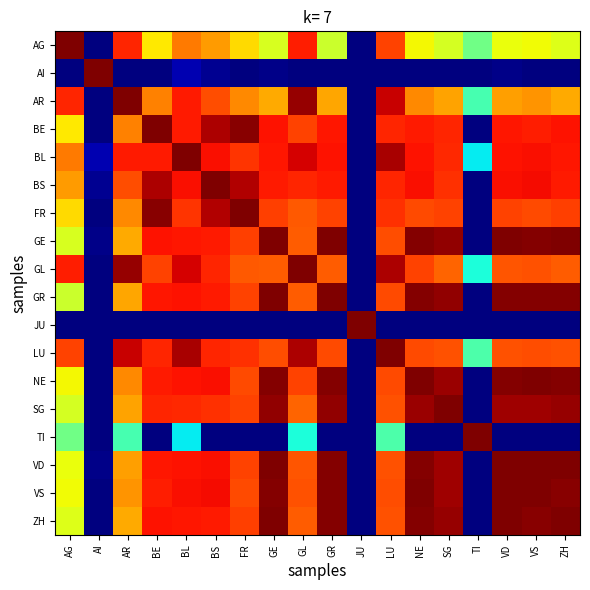

Reading left to right, extract all data points from this chart.

AG: AG=1.0	AI=0.0	AR=0.9	BE=0.7	BL=0.8	BS=0.7	FR=0.7	GE=0.6	GL=0.9	GR=0.6	JU=0.0	LU=0.8	NE=0.6	SG=0.6	TI=0.5	VD=0.6	VS=0.6	ZH=0.6
AI: AG=0.0	AI=1.0	AR=0.0	BE=0.0	BL=0.0	BS=0.0	FR=0.0	GE=0.0	GL=0.0	GR=0.0	JU=0.0	LU=0.0	NE=0.0	SG=0.0	TI=0.0	VD=0.0	VS=0.0	ZH=0.0
AR: AG=0.9	AI=0.0	AR=1.0	BE=0.8	BL=0.9	BS=0.8	FR=0.8	GE=0.7	GL=1.0	GR=0.7	JU=0.0	LU=0.9	NE=0.8	SG=0.7	TI=0.4	VD=0.7	VS=0.8	ZH=0.7
BE: AG=0.7	AI=0.0	AR=0.8	BE=1.0	BL=0.9	BS=1.0	FR=1.0	GE=0.9	GL=0.8	GR=0.9	JU=0.0	LU=0.9	NE=0.9	SG=0.9	TI=0.0	VD=0.9	VS=0.9	ZH=0.9
BL: AG=0.8	AI=0.0	AR=0.9	BE=0.9	BL=1.0	BS=0.9	FR=0.9	GE=0.9	GL=0.9	GR=0.9	JU=0.0	LU=1.0	NE=0.9	SG=0.9	TI=0.4	VD=0.9	VS=0.9	ZH=0.9
BS: AG=0.7	AI=0.0	AR=0.8	BE=1.0	BL=0.9	BS=1.0	FR=1.0	GE=0.9	GL=0.9	GR=0.9	JU=0.0	LU=0.9	NE=0.9	SG=0.9	TI=0.0	VD=0.9	VS=0.9	ZH=0.9
FR: AG=0.7	AI=0.0	AR=0.8	BE=1.0	BL=0.9	BS=1.0	FR=1.0	GE=0.8	GL=0.8	GR=0.8	JU=0.0	LU=0.9	NE=0.8	SG=0.8	TI=0.0	VD=0.8	VS=0.8	ZH=0.8
GE: AG=0.6	AI=0.0	AR=0.7	BE=0.9	BL=0.9	BS=0.9	FR=0.8	GE=1.0	GL=0.8	GR=1.0	JU=0.0	LU=0.8	NE=1.0	SG=1.0	TI=0.0	VD=1.0	VS=1.0	ZH=1.0
GL: AG=0.9	AI=0.0	AR=1.0	BE=0.8	BL=0.9	BS=0.9	FR=0.8	GE=0.8	GL=1.0	GR=0.8	JU=0.0	LU=1.0	NE=0.8	SG=0.8	TI=0.4	VD=0.8	VS=0.8	ZH=0.8
GR: AG=0.6	AI=0.0	AR=0.7	BE=0.9	BL=0.9	BS=0.9	FR=0.8	GE=1.0	GL=0.8	GR=1.0	JU=0.0	LU=0.8	NE=1.0	SG=1.0	TI=0.0	VD=1.0	VS=1.0	ZH=1.0
JU: AG=0.0	AI=0.0	AR=0.0	BE=0.0	BL=0.0	BS=0.0	FR=0.0	GE=0.0	GL=0.0	GR=0.0	JU=1.0	LU=0.0	NE=0.0	SG=0.0	TI=0.0	VD=0.0	VS=0.0	ZH=0.0
LU: AG=0.8	AI=0.0	AR=0.9	BE=0.9	BL=1.0	BS=0.9	FR=0.9	GE=0.8	GL=1.0	GR=0.8	JU=0.0	LU=1.0	NE=0.8	SG=0.8	TI=0.4	VD=0.8	VS=0.8	ZH=0.8
NE: AG=0.6	AI=0.0	AR=0.8	BE=0.9	BL=0.9	BS=0.9	FR=0.8	GE=1.0	GL=0.8	GR=1.0	JU=0.0	LU=0.8	NE=1.0	SG=1.0	TI=0.0	VD=1.0	VS=1.0	ZH=1.0
SG: AG=0.6	AI=0.0	AR=0.7	BE=0.9	BL=0.9	BS=0.9	FR=0.8	GE=1.0	GL=0.8	GR=1.0	JU=0.0	LU=0.8	NE=1.0	SG=1.0	TI=0.0	VD=1.0	VS=1.0	ZH=1.0
TI: AG=0.5	AI=0.0	AR=0.4	BE=0.0	BL=0.4	BS=0.0	FR=0.0	GE=0.0	GL=0.4	GR=0.0	JU=0.0	LU=0.4	NE=0.0	SG=0.0	TI=1.0	VD=0.0	VS=0.0	ZH=0.0
VD: AG=0.6	AI=0.0	AR=0.7	BE=0.9	BL=0.9	BS=0.9	FR=0.8	GE=1.0	GL=0.8	GR=1.0	JU=0.0	LU=0.8	NE=1.0	SG=1.0	TI=0.0	VD=1.0	VS=1.0	ZH=1.0
VS: AG=0.6	AI=0.0	AR=0.8	BE=0.9	BL=0.9	BS=0.9	FR=0.8	GE=1.0	GL=0.8	GR=1.0	JU=0.0	LU=0.8	NE=1.0	SG=1.0	TI=0.0	VD=1.0	VS=1.0	ZH=1.0
ZH: AG=0.6	AI=0.0	AR=0.7	BE=0.9	BL=0.9	BS=0.9	FR=0.8	GE=1.0	GL=0.8	GR=1.0	JU=0.0	LU=0.8	NE=1.0	SG=1.0	TI=0.0	VD=1.0	VS=1.0	ZH=1.0